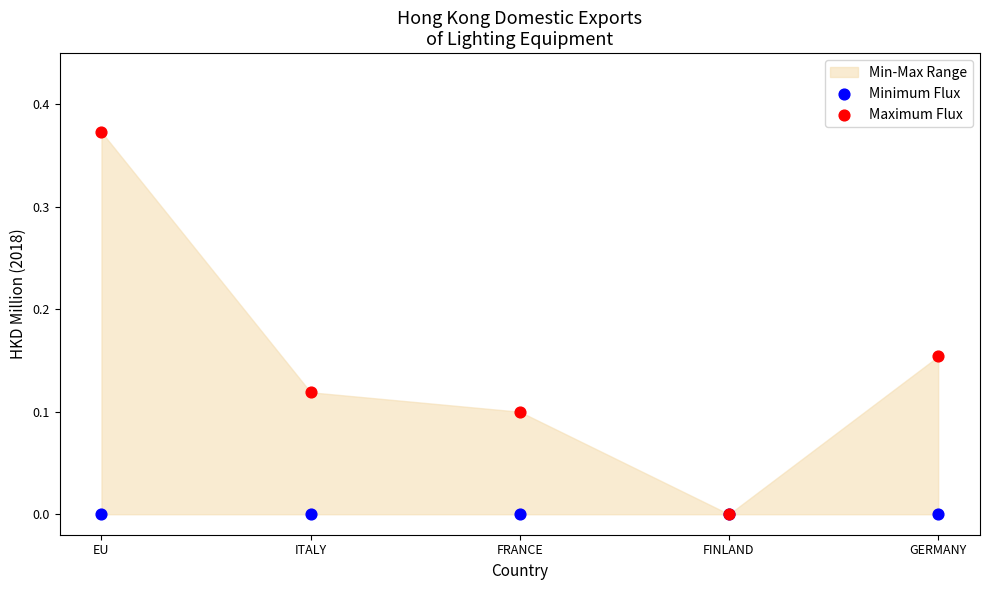

Which series has the widest spread of Y values?

Maximum Flux